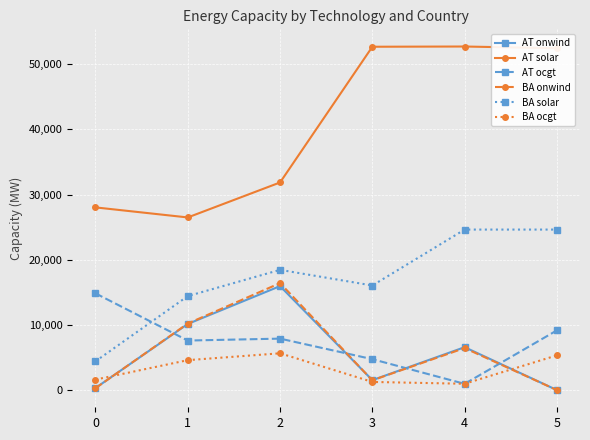

What are all the series names shown in the legend?

AT onwind, AT solar, AT ocgt, BA onwind, BA solar, BA ocgt